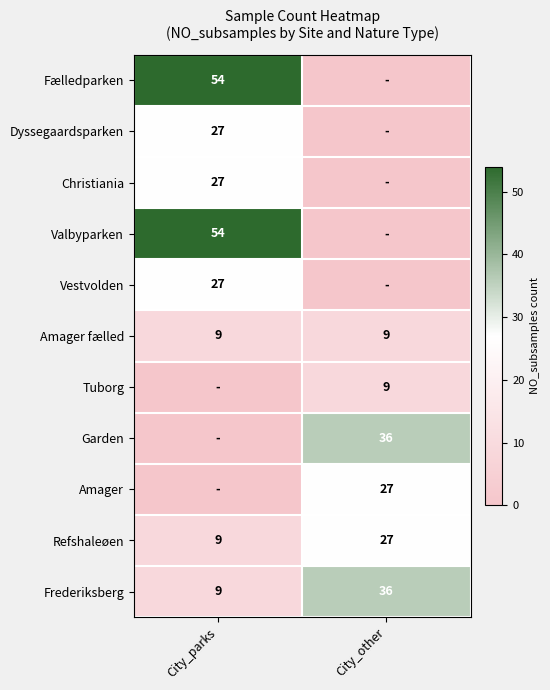

Rank the categories by Frederiksberg value from highest to lowest.

City_other, City_parks